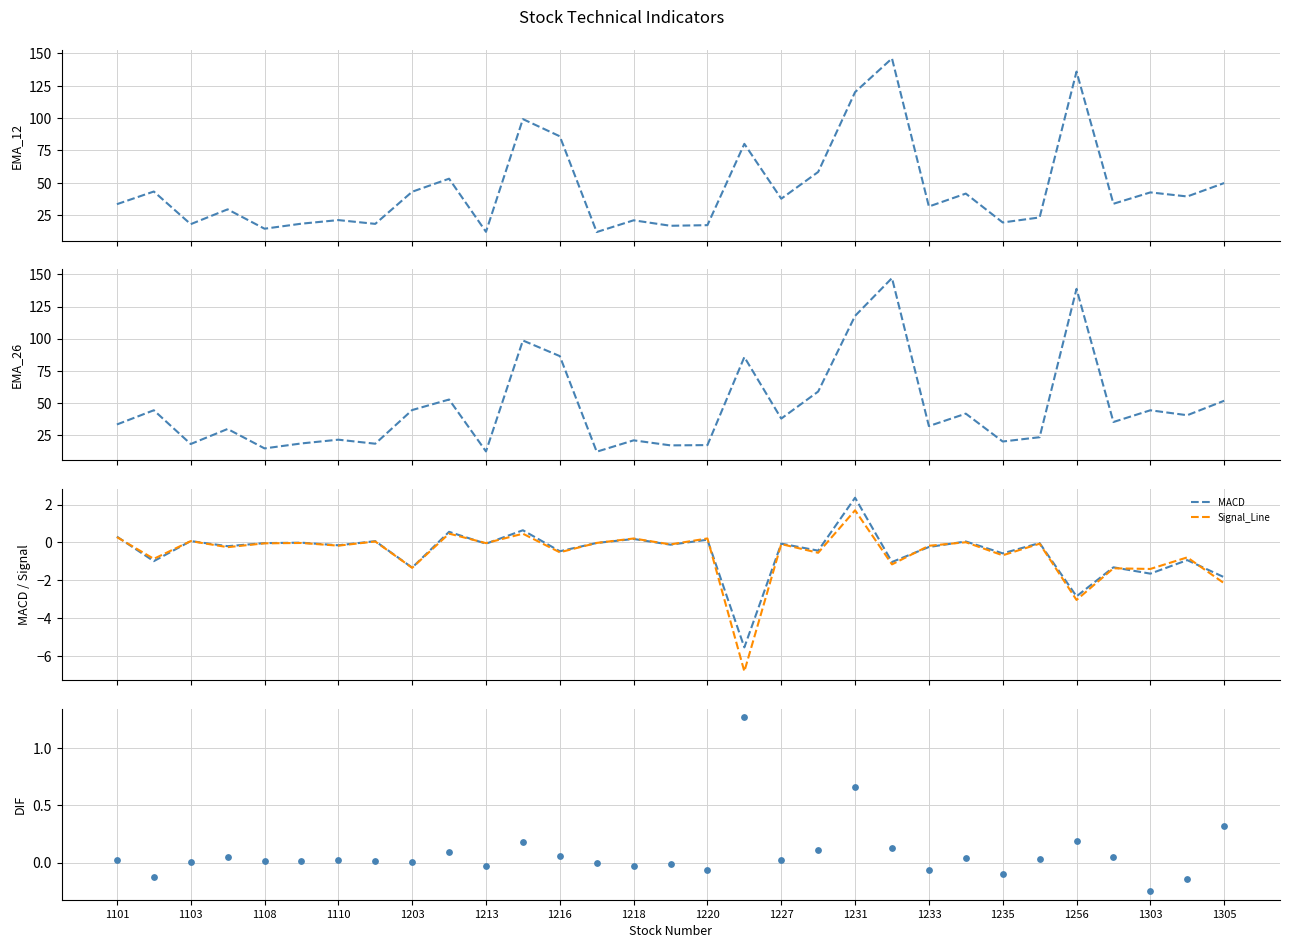

What is the minimum value for MACD?

-5.5